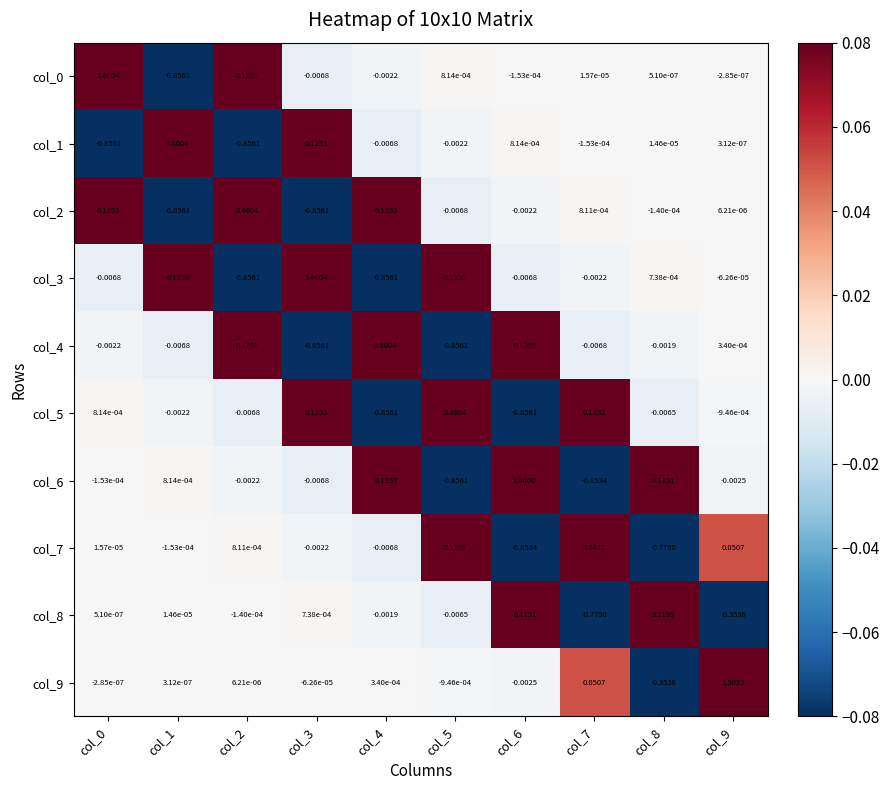

Is the value of col_1 at col_8 greater than the value of col_0 at col_9?

Yes